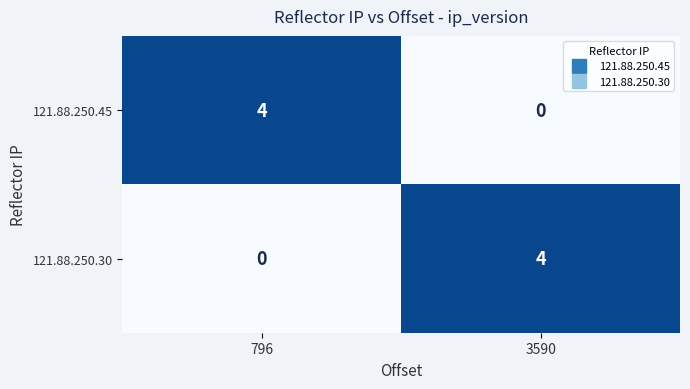

List the labels in order of 121.88.250.30 value, smallest first.

796, 3590